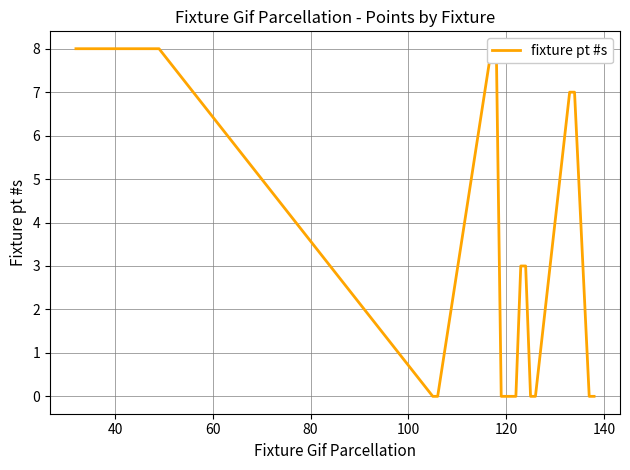

What is the greatest value displayed?

8